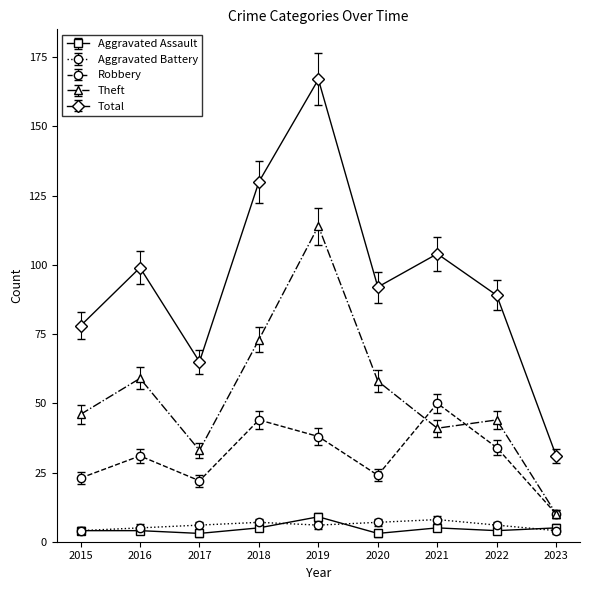

What is the total value across all series at 2015?

155